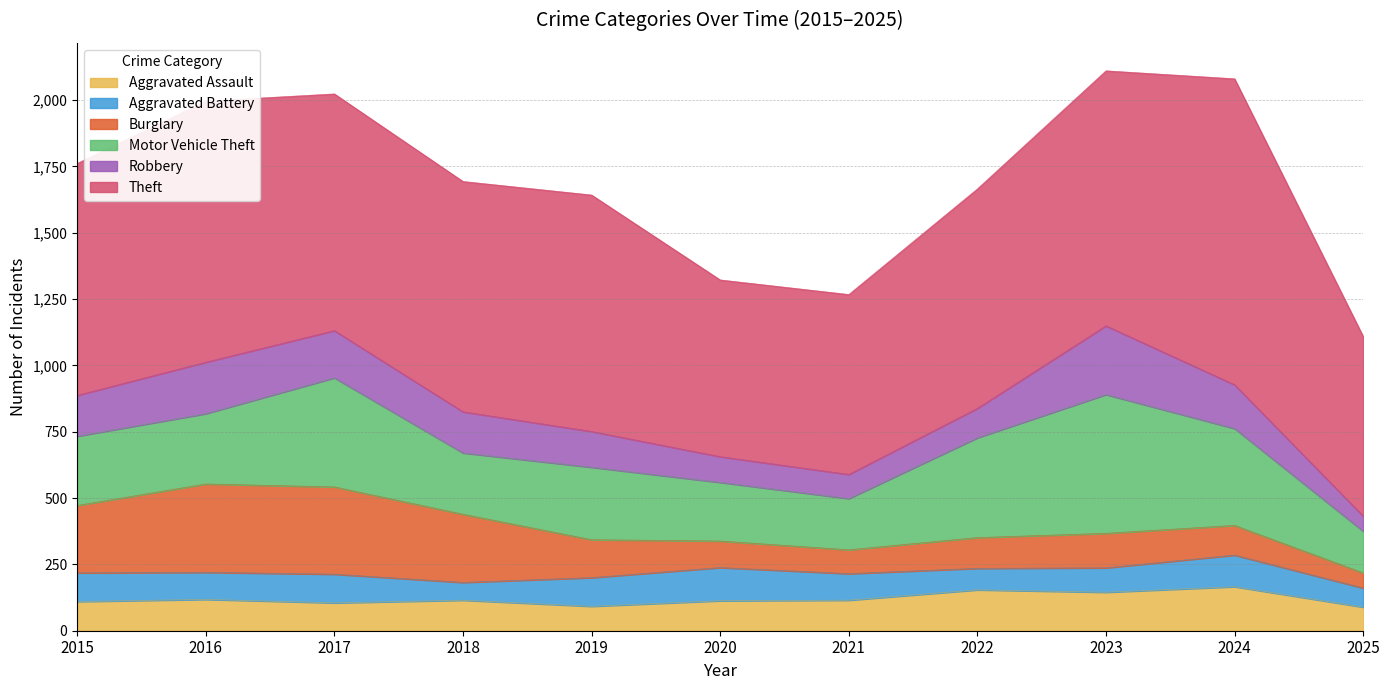

What is the total value across all series at 2024?

2080